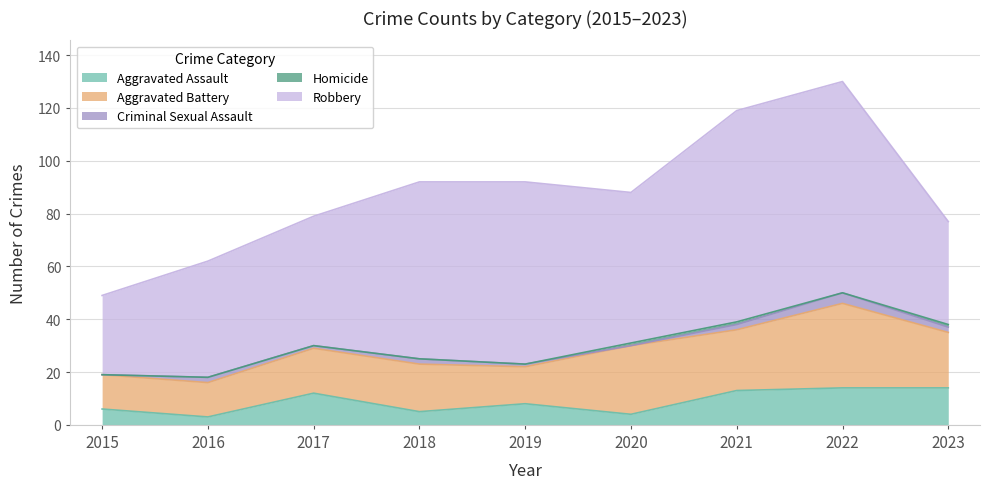

What is the value of the Aggravated Assault point at the 9th from the left?

14